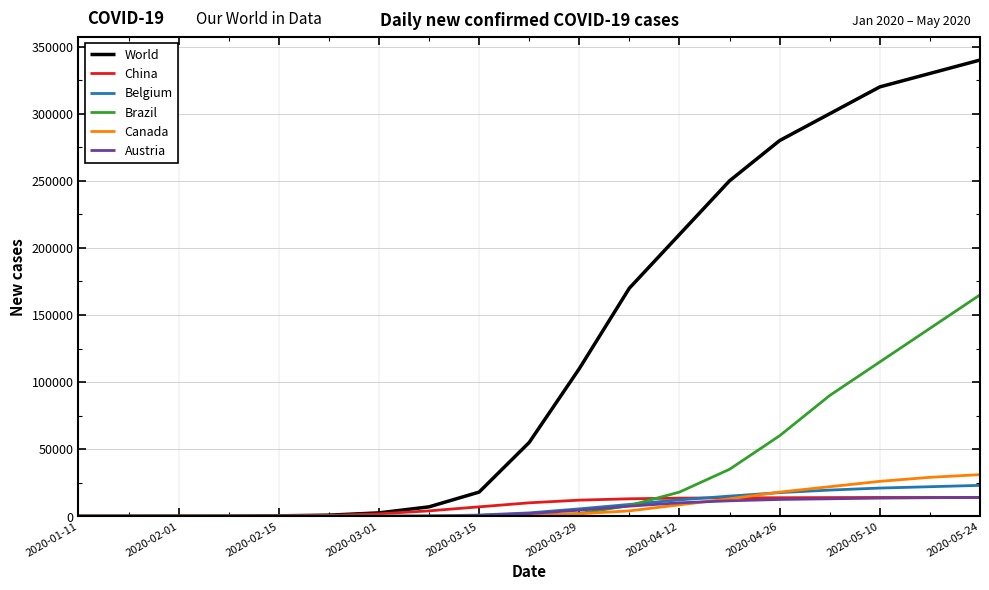

What is the maximum value shown in the chart?

340000